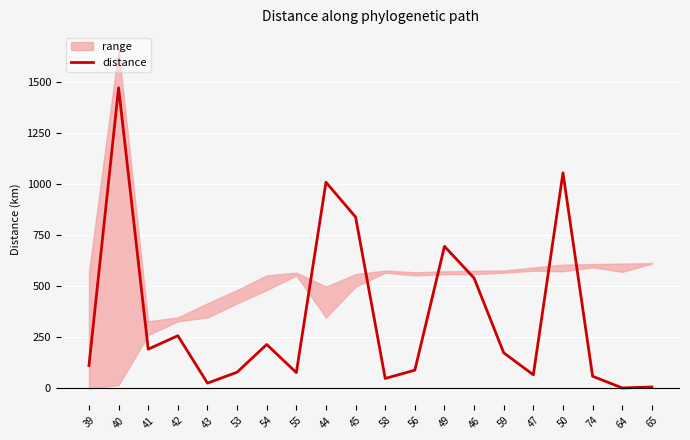

What is the change in value from 54 to 45?

+623.1